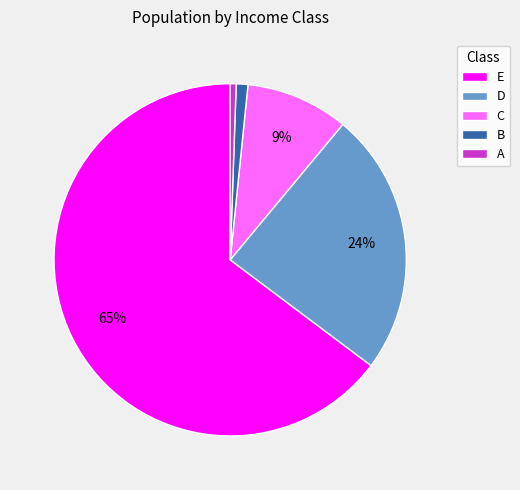

Is E the majority of the pie?

Yes